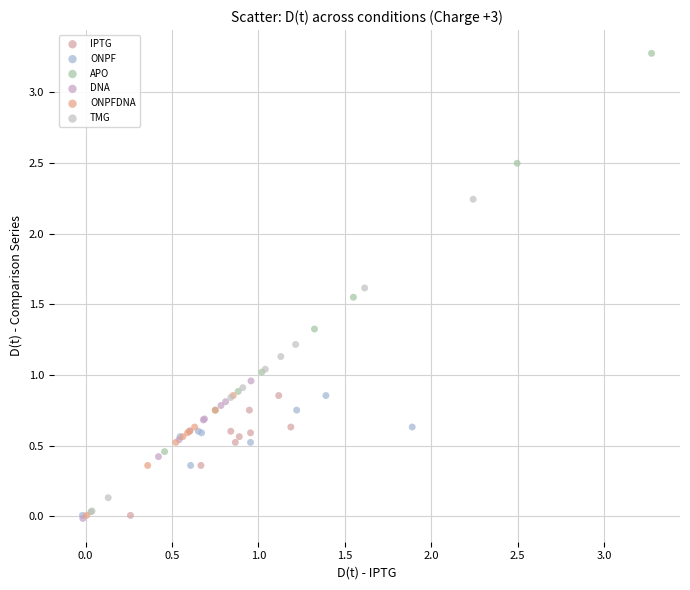

Which series contains the highest Y value?

APO